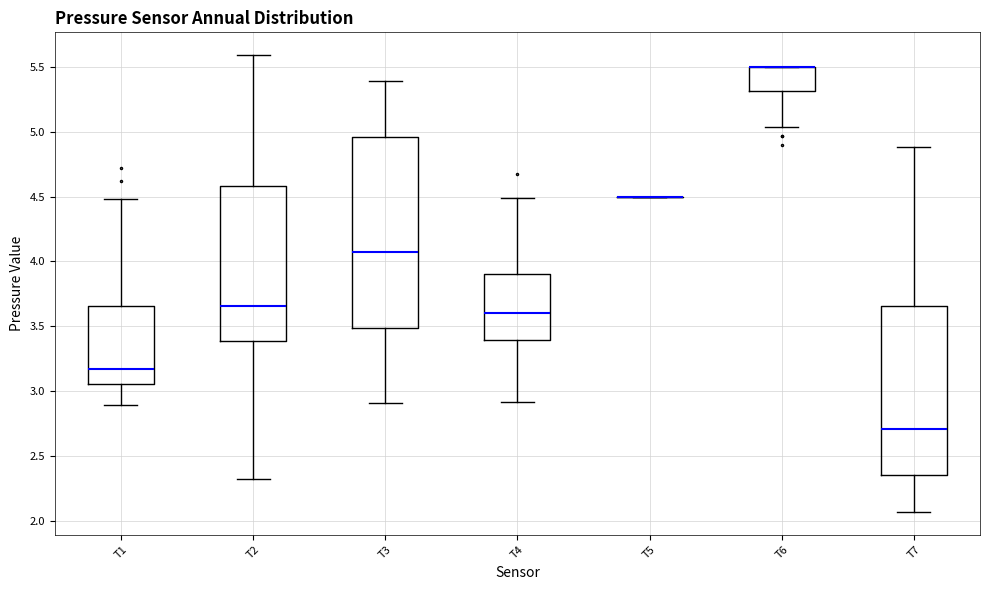

Reading left to right, transcribe this box plot: for each box, give where its median line is, the range the box spans, and where its two whiskers end, as read against the y-axis. The values are not printed on the chart, so give them approximately, as read against the axis.

T1: median 3.15, box 3.05 to 3.65, whiskers 2.90 to 4.50
T2: median 3.65, box 3.40 to 4.60, whiskers 2.30 to 5.60
T3: median 4.05, box 3.50 to 4.95, whiskers 2.90 to 5.40
T4: median 3.60, box 3.40 to 3.90, whiskers 2.90 to 4.50
T5: box collapsed to a line at 4.50, whiskers 4.50 to 4.50
T6: median 5.50 (drawn on the box's upper edge), box 5.30 to 5.50, whiskers 5.05 to 5.50
T7: median 2.70, box 2.35 to 3.65, whiskers 2.05 to 4.90